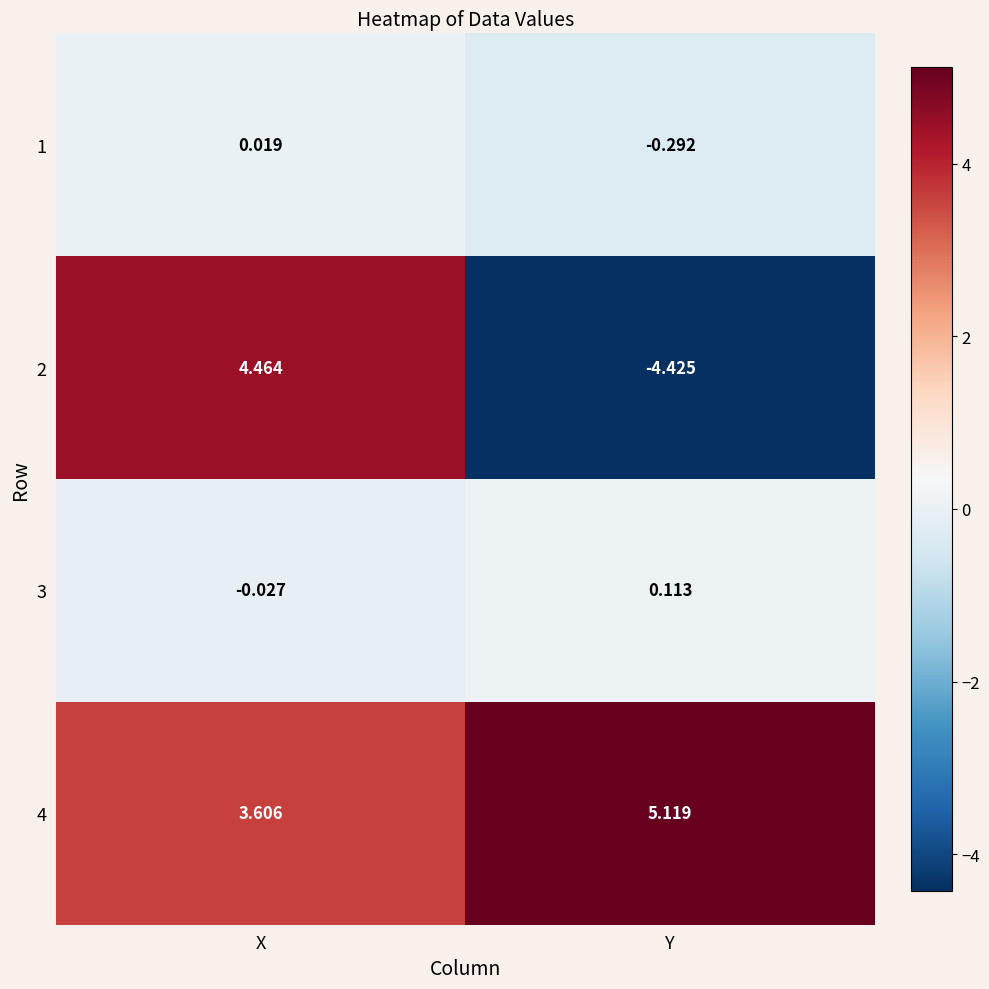

At which category is the sum across all series the highest?

X